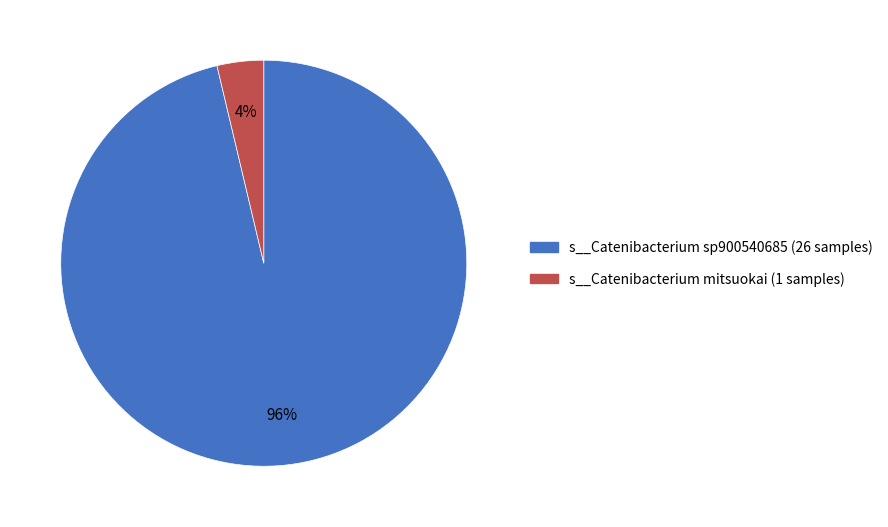

Is there a majority slice in this chart?

Yes